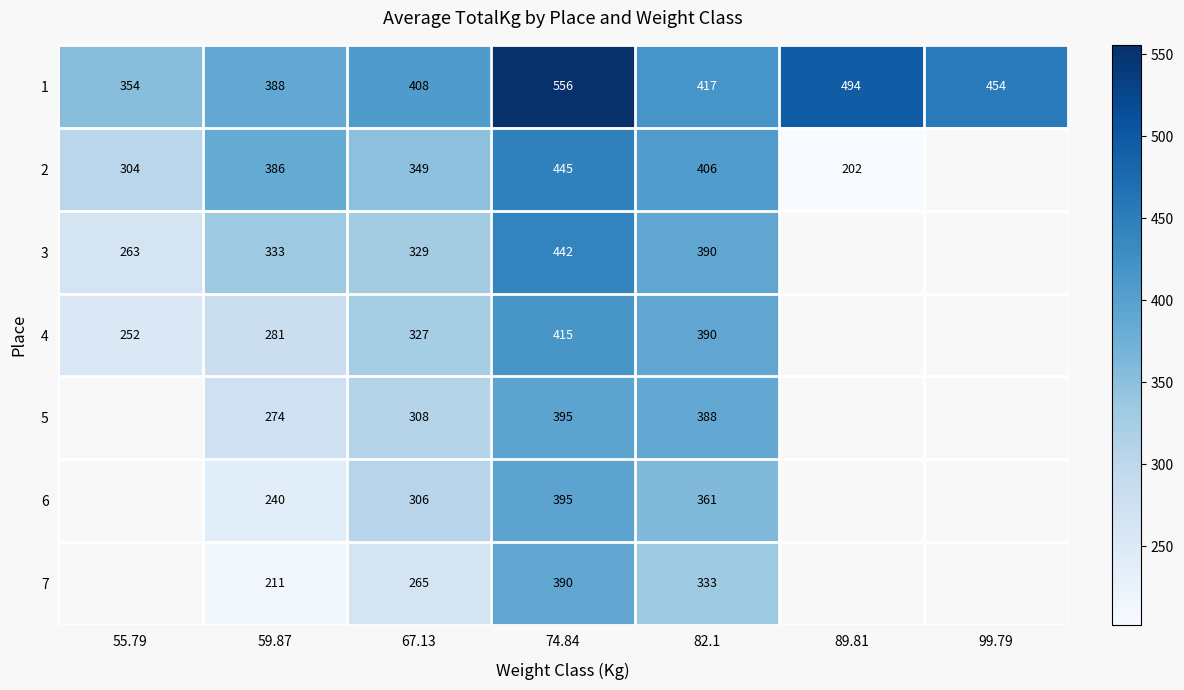

At 59.87, list the series in order from smallest to largest.

7, 6, 5, 4, 3, 2, 1